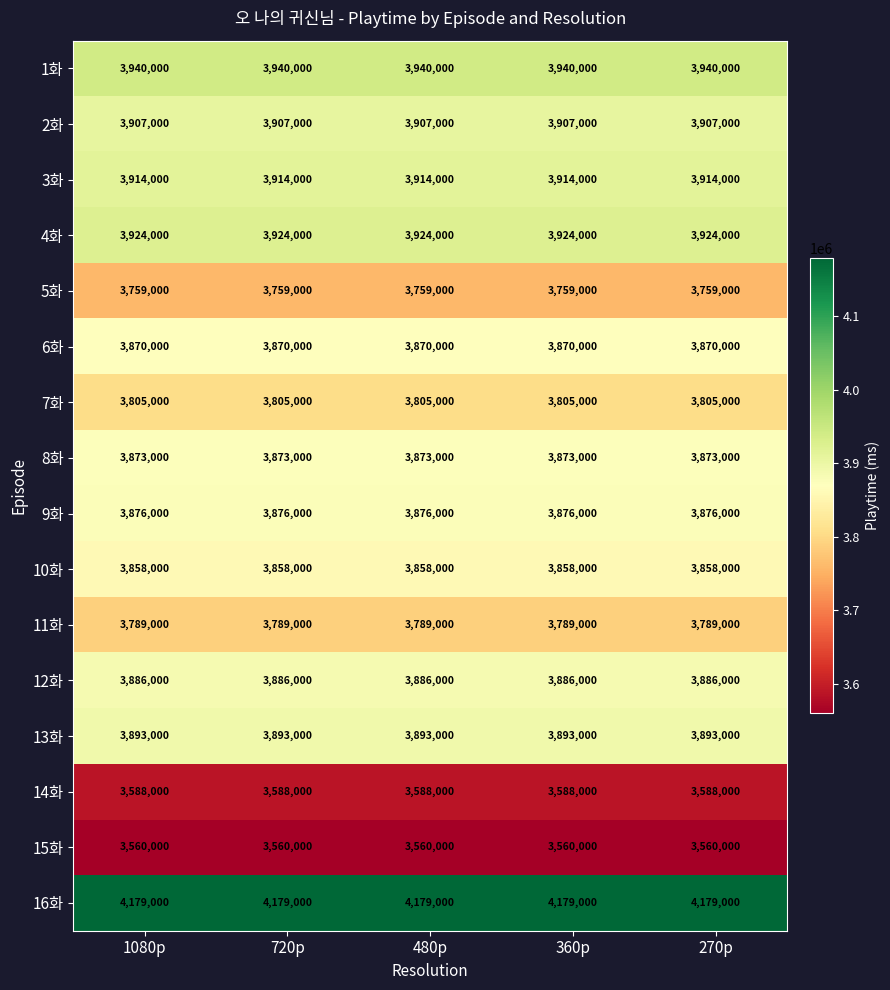

What is the highest value of the 4화 series?

3924000